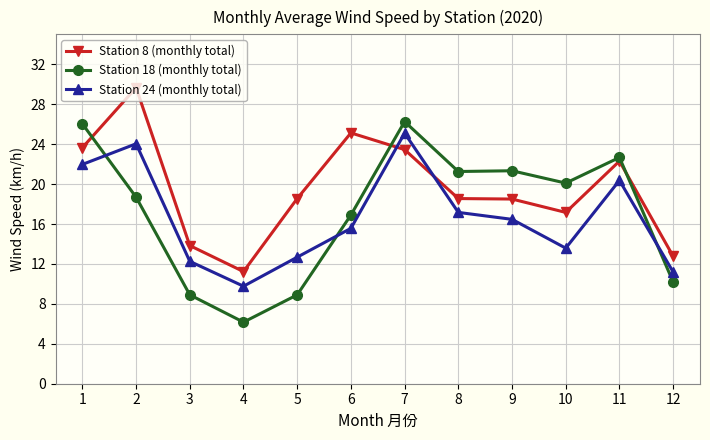

How many values in the Station 8 (monthly total) series are below 18?

4